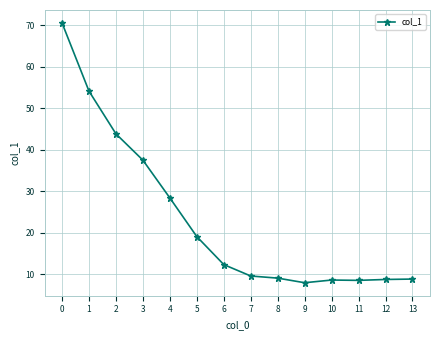

What is the difference between the maximum and minimum values?

62.5